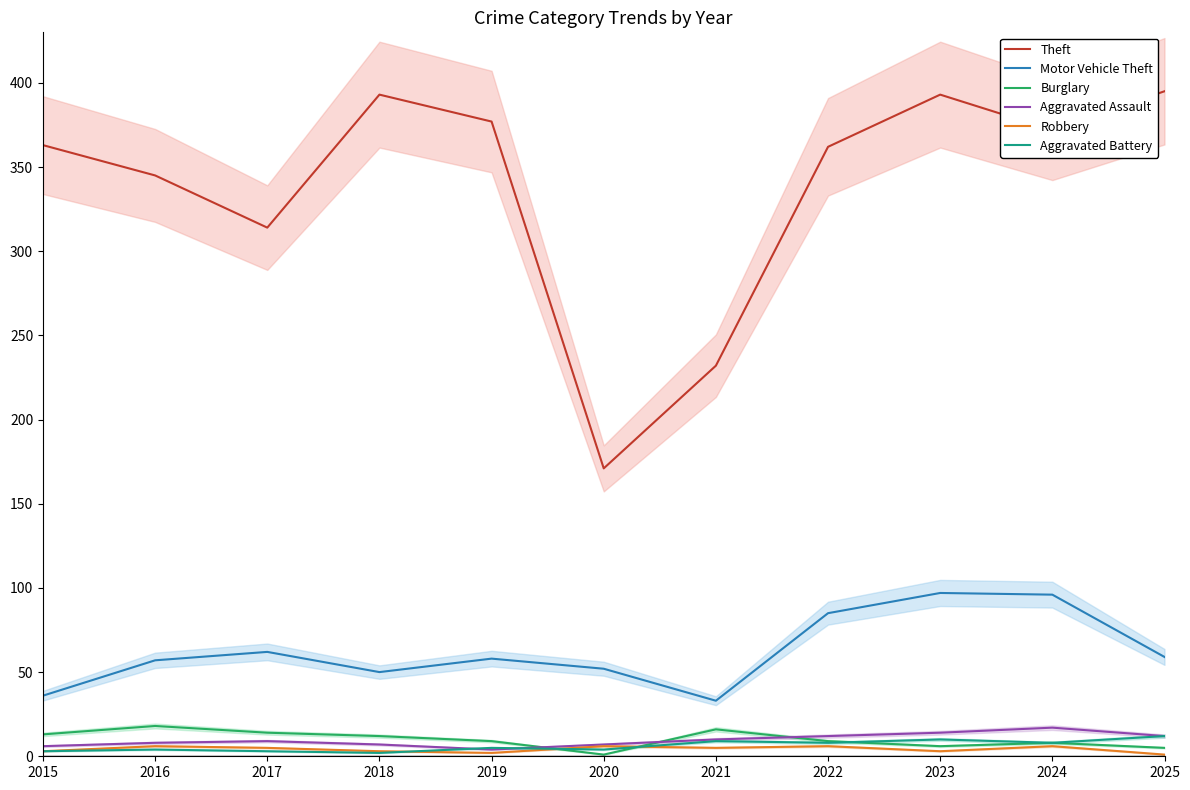

Rank the categories by Aggravated Battery value from lowest to highest.

2018, 2015, 2017, 2016, 2020, 2019, 2022, 2024, 2021, 2023, 2025